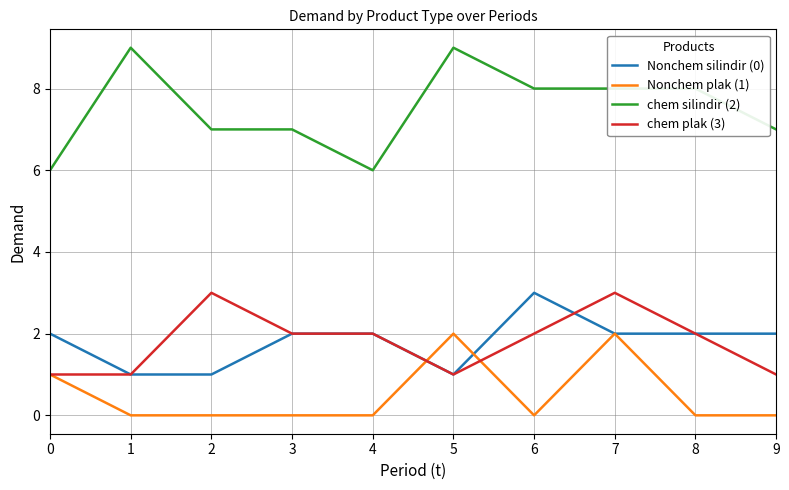

What is the difference between the maximum and minimum values in the chem silindir (2) series?

3